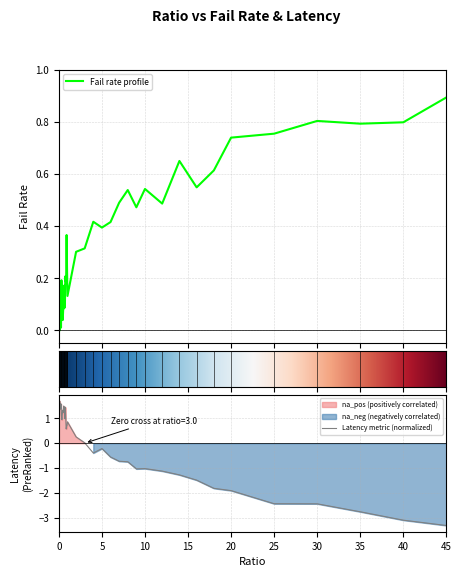

What is the highest value of the Fail rate profile series?

0.9